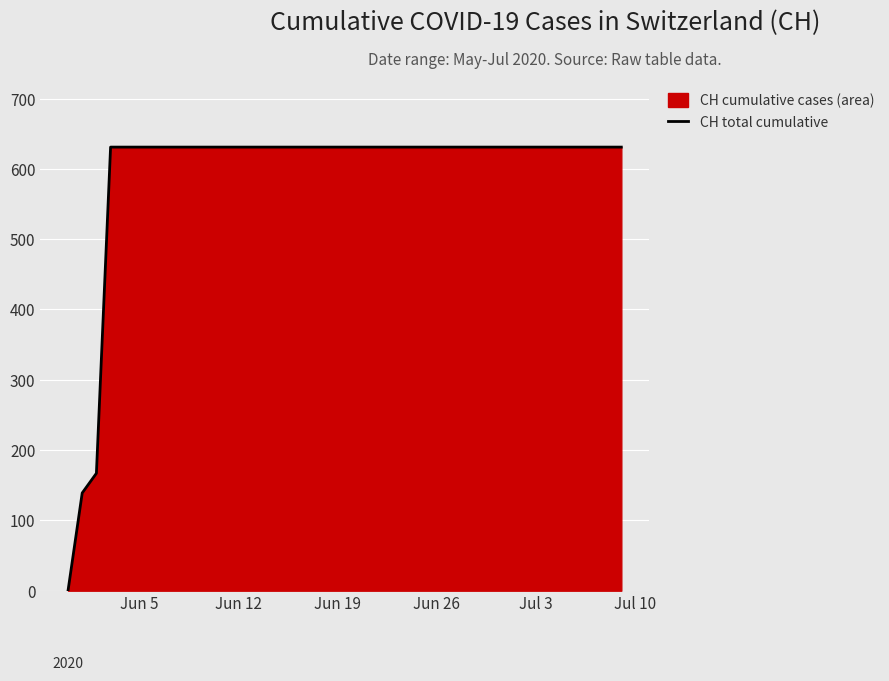

What is the difference between the maximum and minimum values?

631